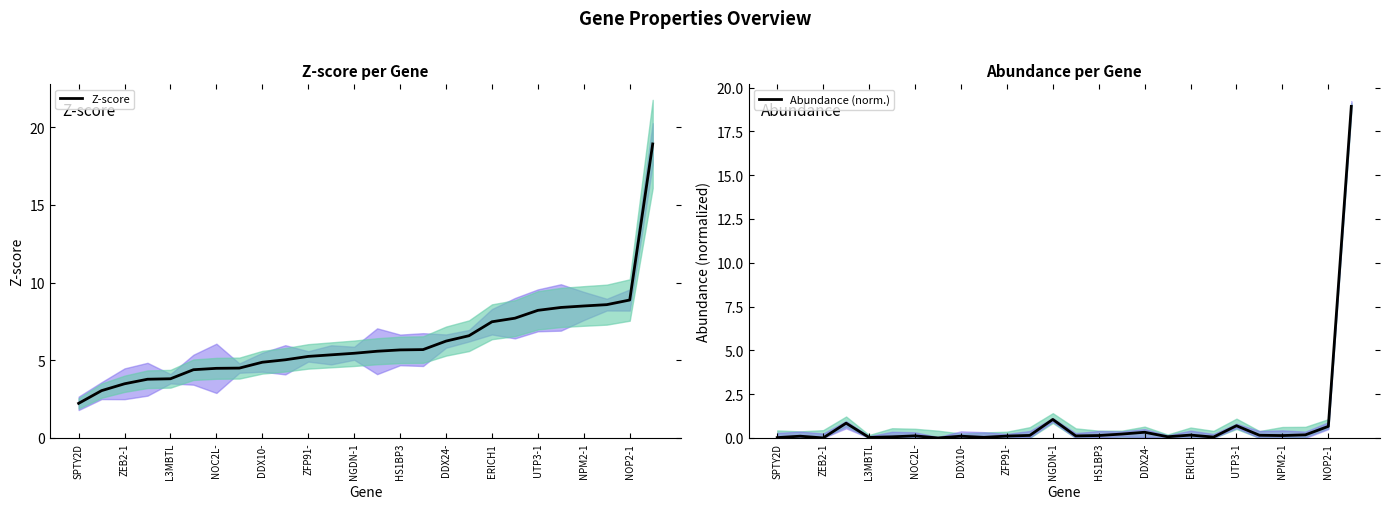

At how many categories does at least one series exceed 16?

1